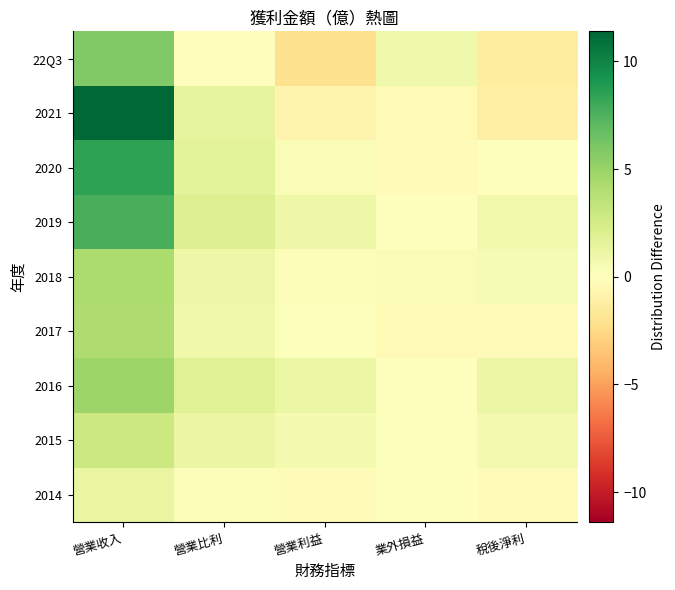

Reading right to left, list all the values displayed in this chart.

2014: 稅後淨利=-0.2	業外損益=0.1	營業利益=-0.2	營業比利=0.2	營業收入=1.3
2015: 稅後淨利=0.7	業外損益=0.1	營業利益=0.6	營業比利=1.2	營業收入=2.9
2016: 稅後淨利=1.1	業外損益=-0.0	營業利益=1.1	營業比利=1.8	營業收入=4.8
2017: 稅後淨利=-0.3	業外損益=-0.4	營業利益=0.1	營業比利=0.8	營業收入=4.1
2018: 稅後淨利=0.5	業外損益=0.3	營業利益=0.2	營業比利=1.0	營業收入=4.2
2019: 稅後淨利=0.7	業外損益=-0.0	營業利益=0.9	營業比利=2.0	營業收入=7.7
2020: 稅後淨利=0.1	業外損益=-0.3	營業利益=0.4	營業比利=1.6	營業收入=8.5
2021: 稅後淨利=-1.1	業外損益=-0.4	營業利益=-0.7	營業比利=1.5	營業收入=11.4
22Q3: 稅後淨利=-1.4	業外損益=0.8	營業利益=-2.1	營業比利=-0.1	營業收入=5.8